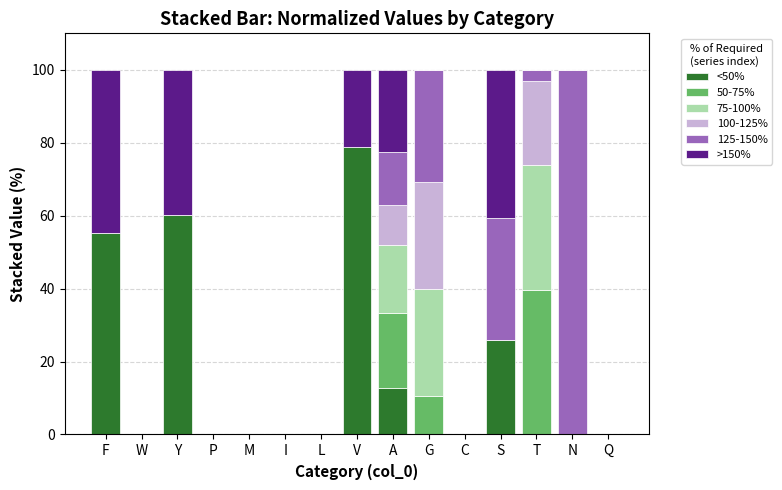

Are the bars horizontal?

No